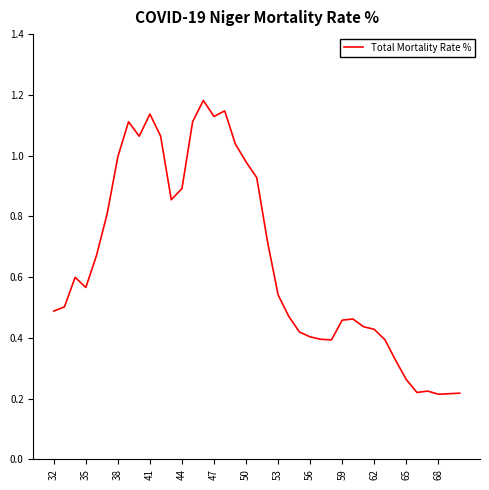

Is it true that the value at 41 is 0.3?

False